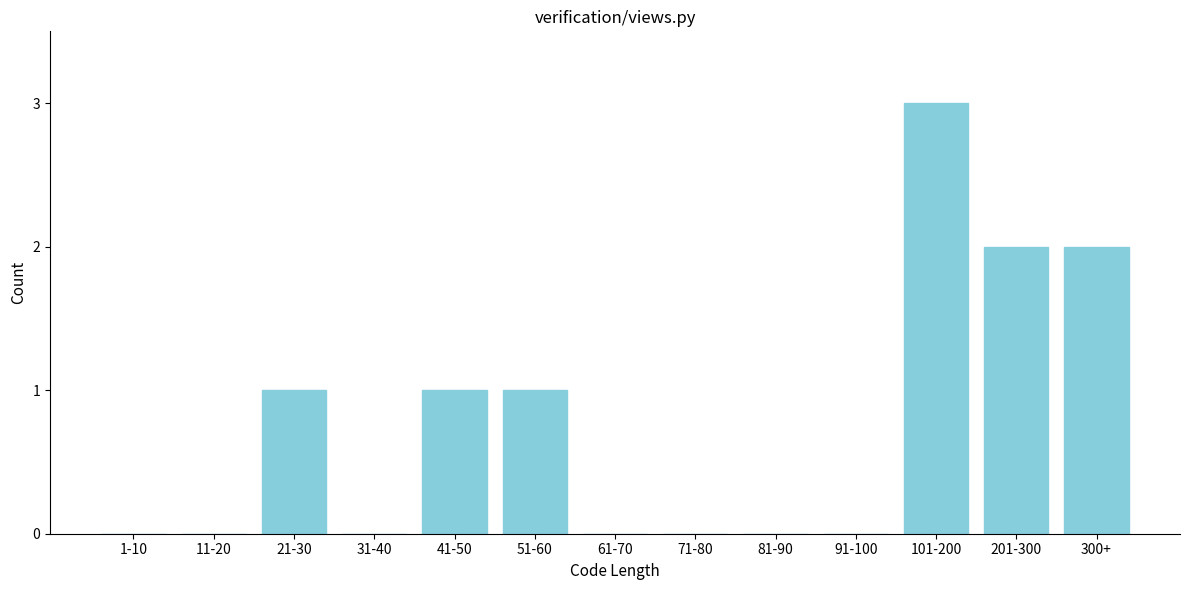

Reading left to right, what are all the values shown in this chart?

1-10=0	11-20=0	21-30=1	31-40=0	41-50=1	51-60=1	61-70=0	71-80=0	81-90=0	91-100=0	101-200=3	201-300=2	300+=2